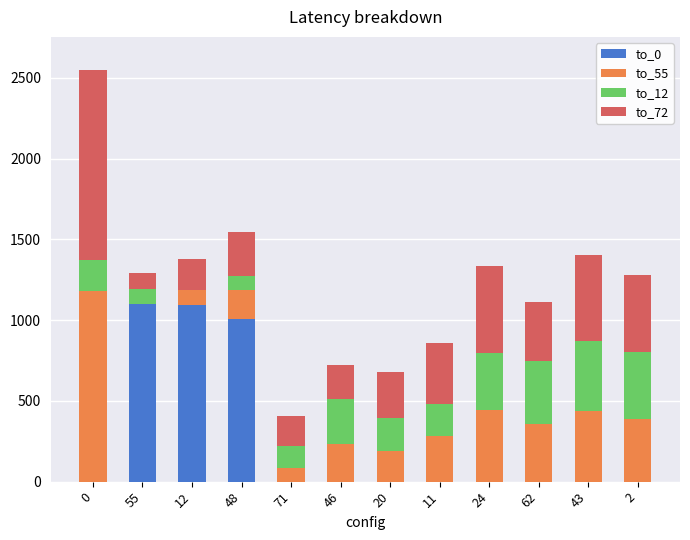

The to_0 series shows -427 at 62. True or false?

False